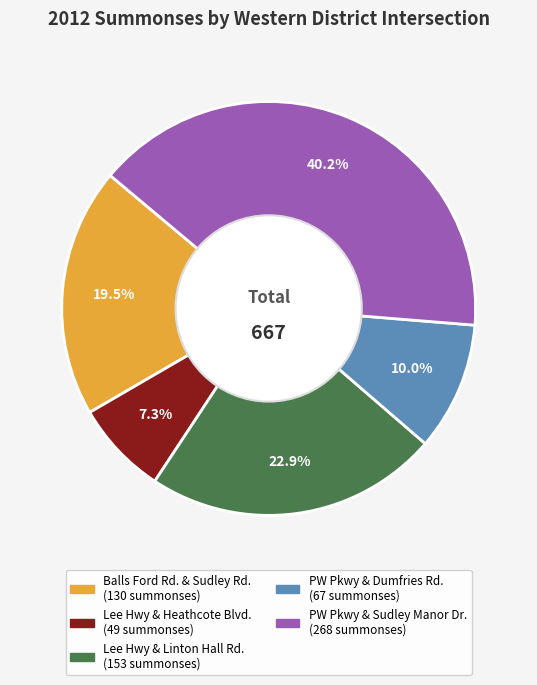

Which slice is the smallest?

Lee Hwy & Heathcote Blvd.